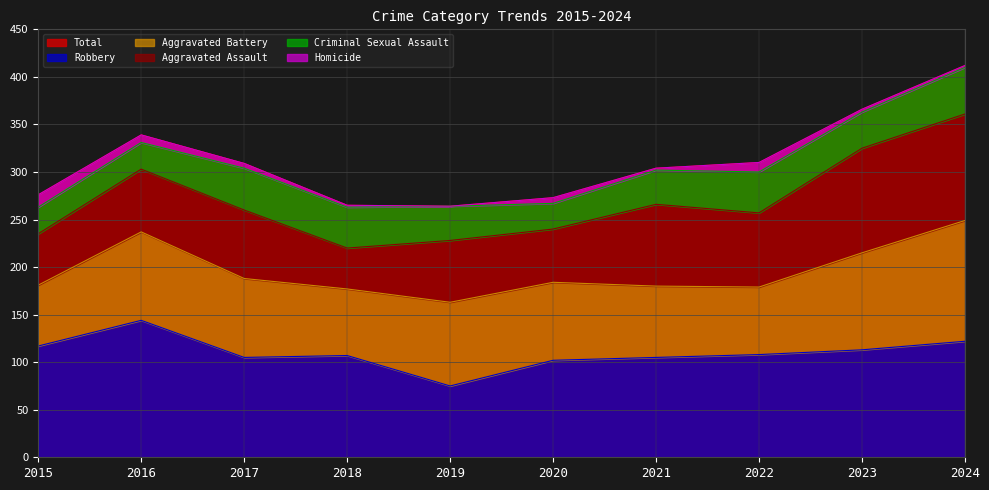

What is the value of the Aggravated Assault point at the 6th from the left?

56